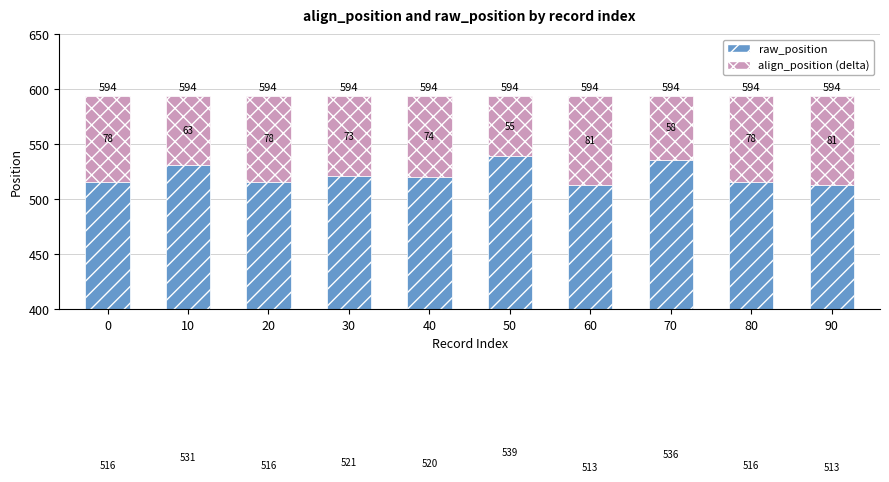

Count the raw_position values in the range 516 to 531.

6